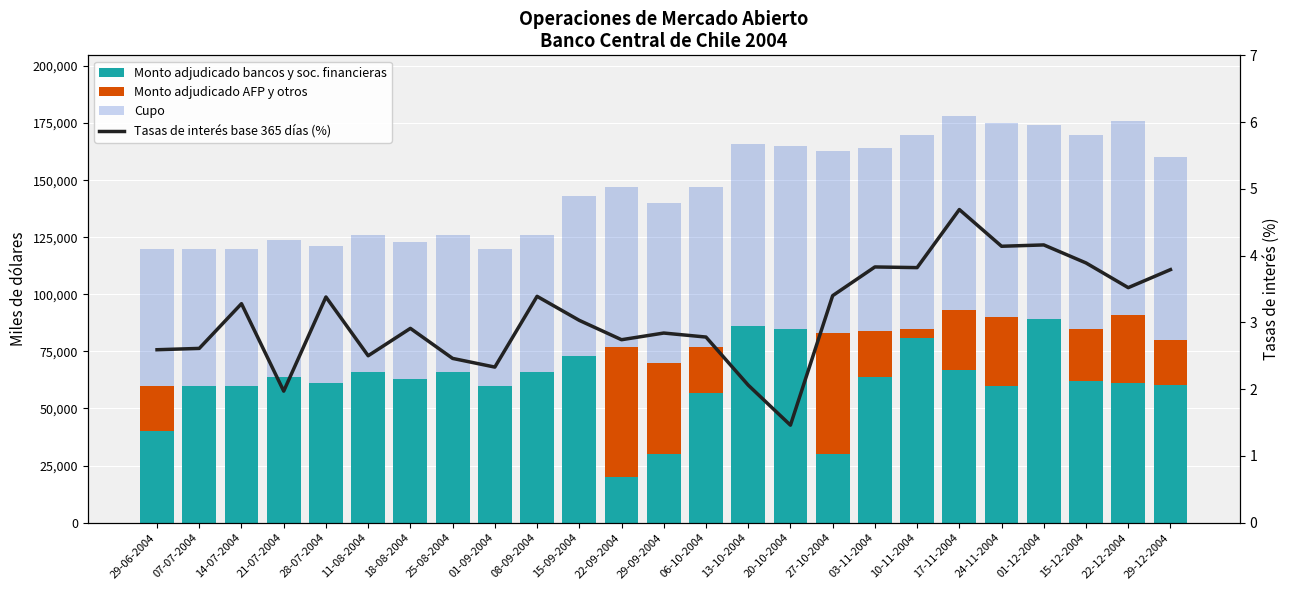

Are the bars horizontal?

No